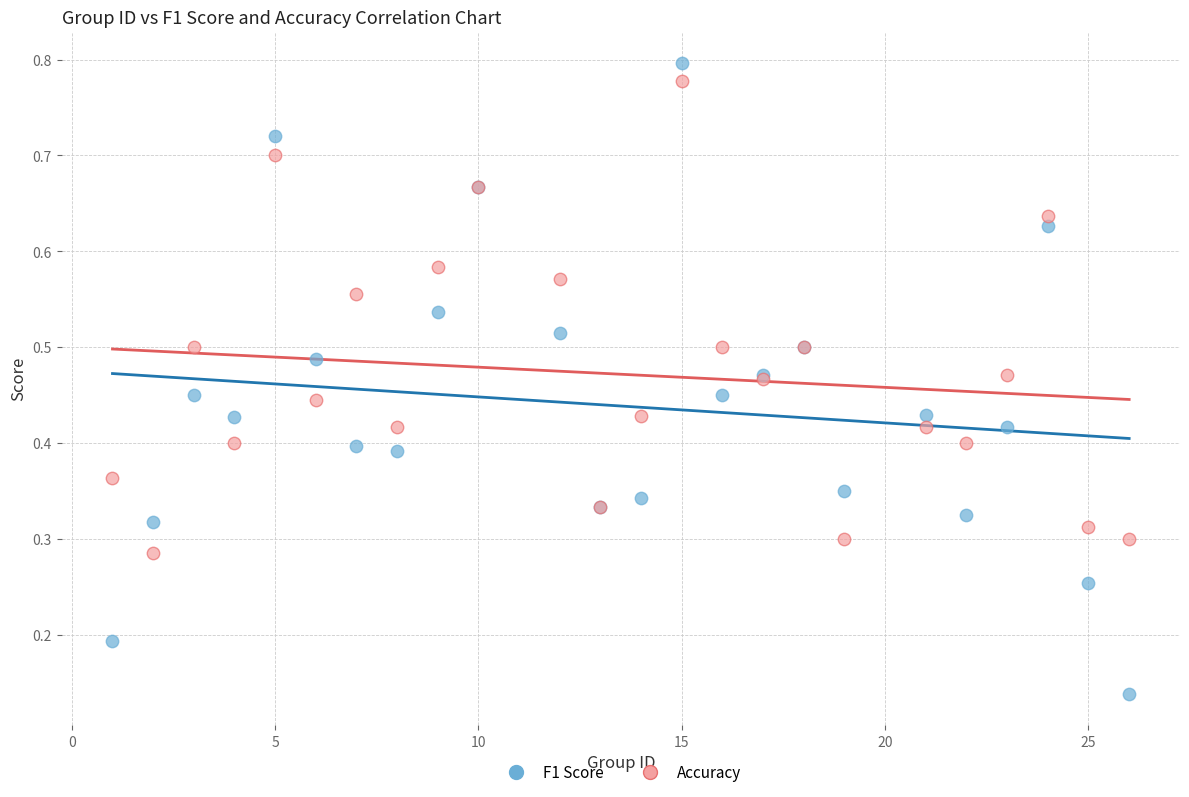

What is the X range (max minus min) for the scatter plot?

25.0